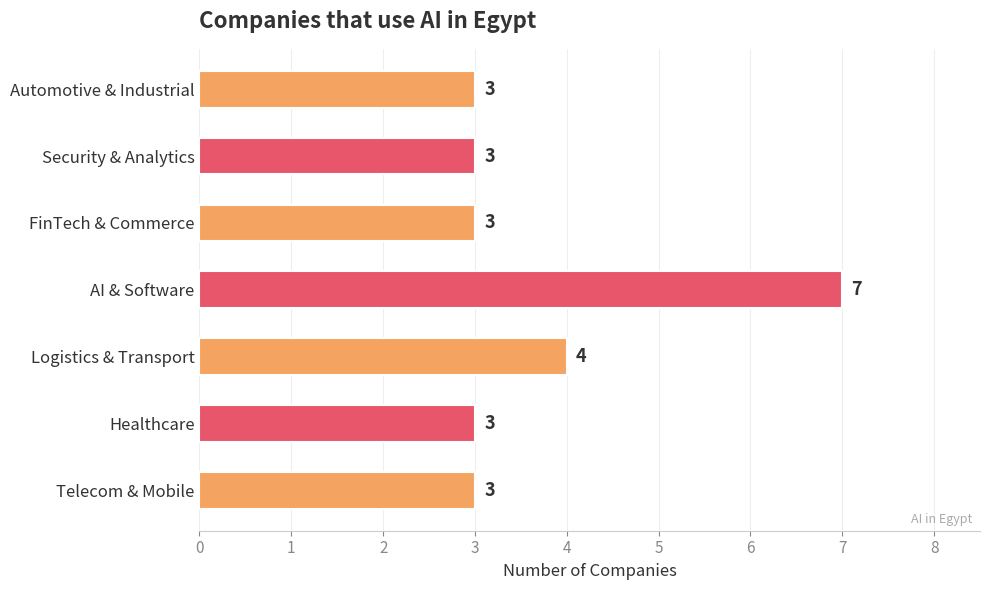

How many values are between 3 and 4?

6